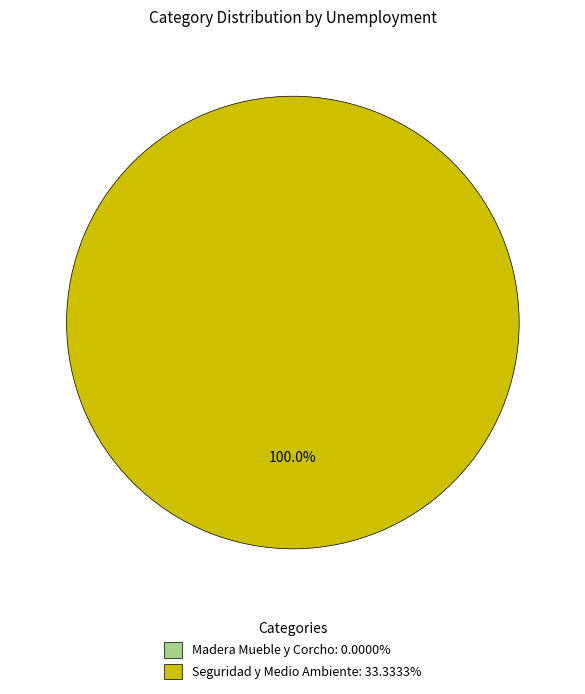

Which category has the biggest portion of the pie?

Seguridad y Medio Ambiente